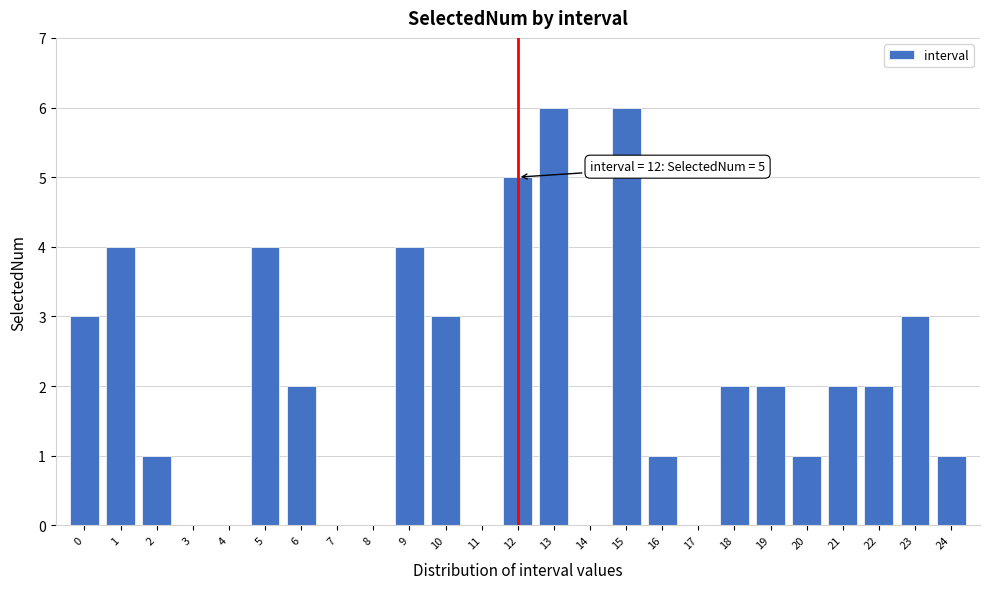

Reading left to right, transcribe all the data shown in this chart.

0=3	1=4	2=1	3=0	4=0	5=4	6=2	7=0	8=0	9=4	10=3	11=0	12=5	13=6	14=0	15=6	16=1	17=0	18=2	19=2	20=1	21=2	22=2	23=3	24=1